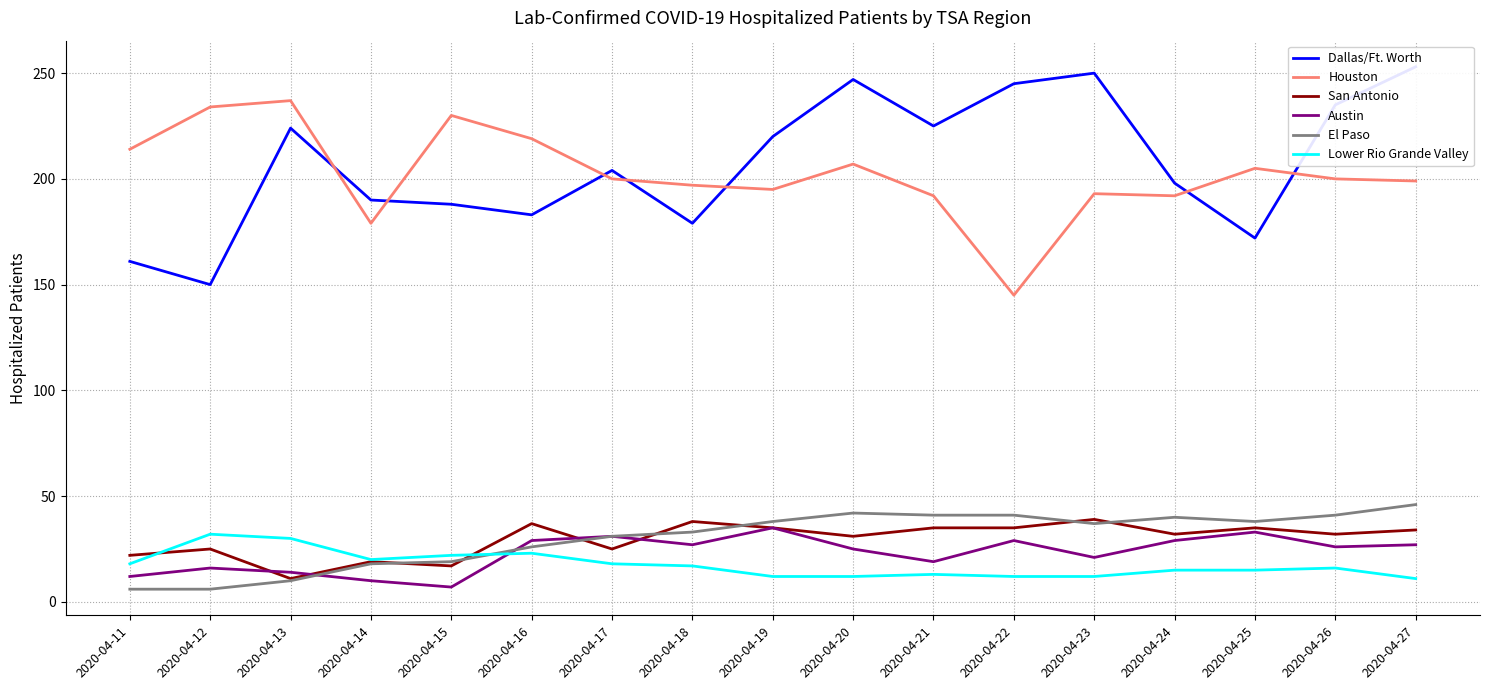

How many times do San Antonio and Austin cross each other?

4